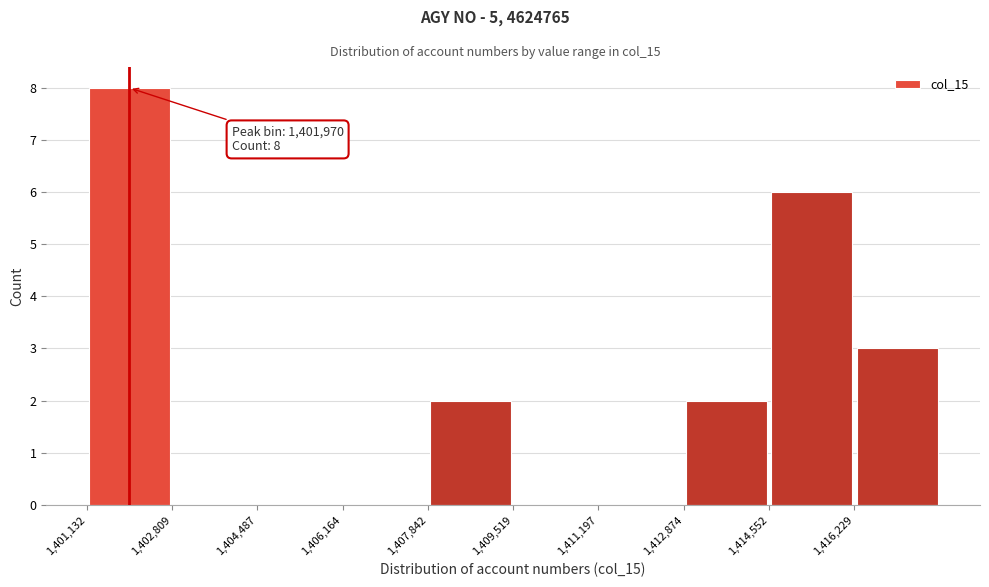

Over which range of the x-axis is the bar tallest?

1401200 to 1402800